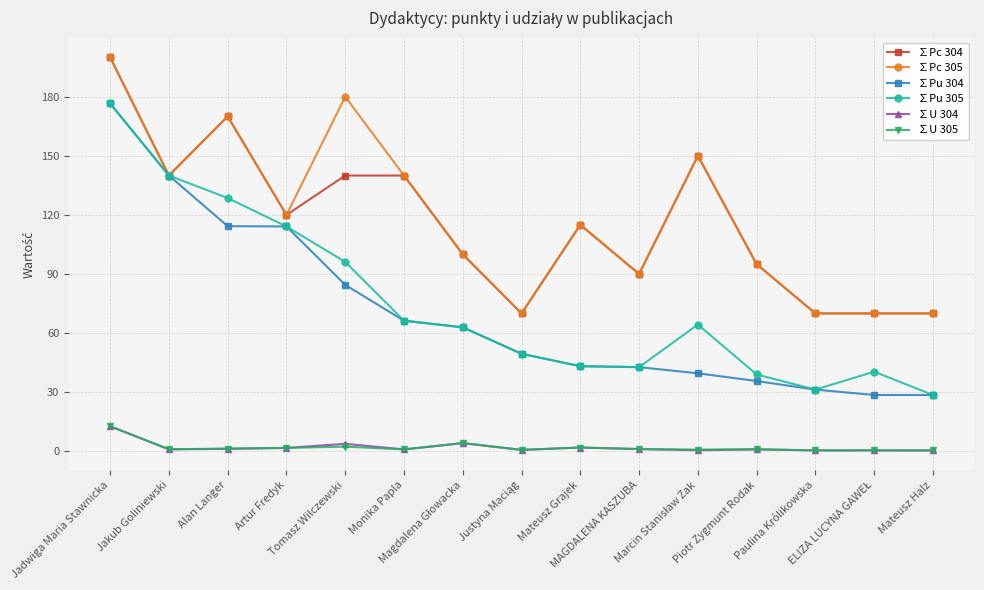

True or false: ∑U 304 has more than 1 interior local peaks.

True